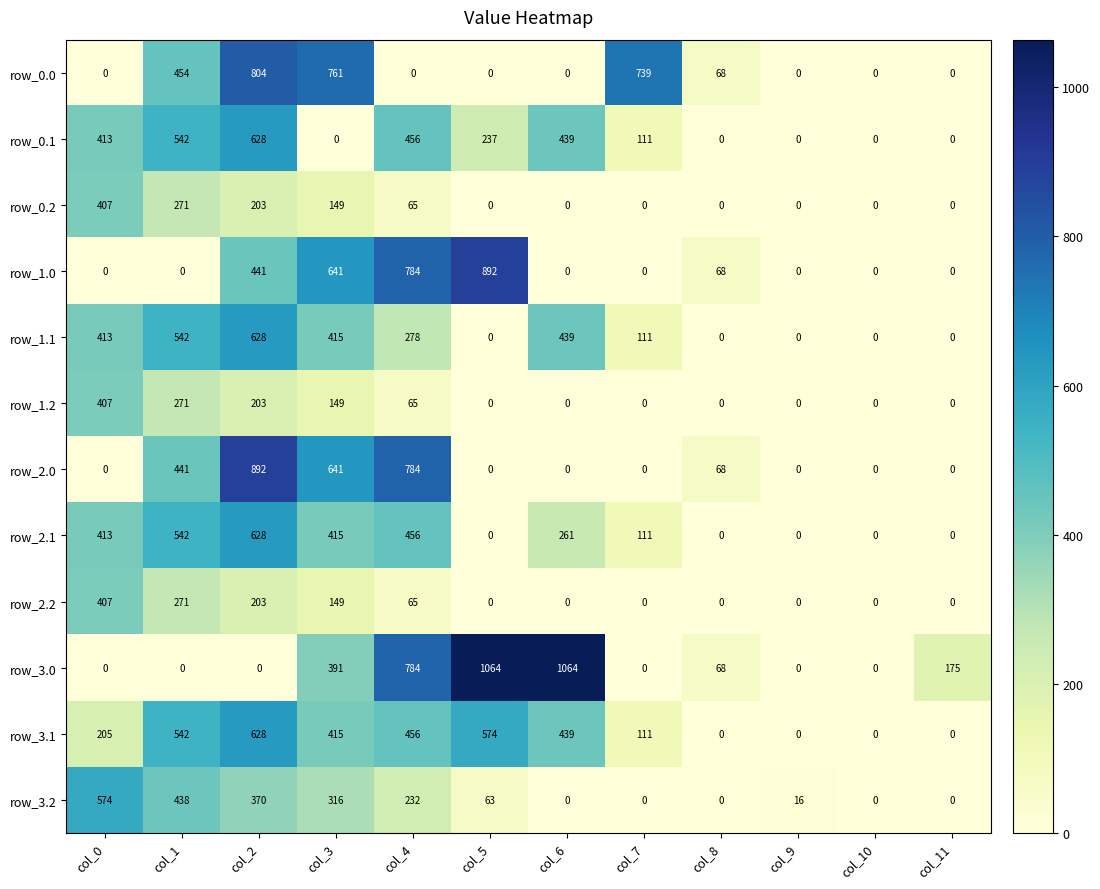

Count the number of categories in the chart.

12